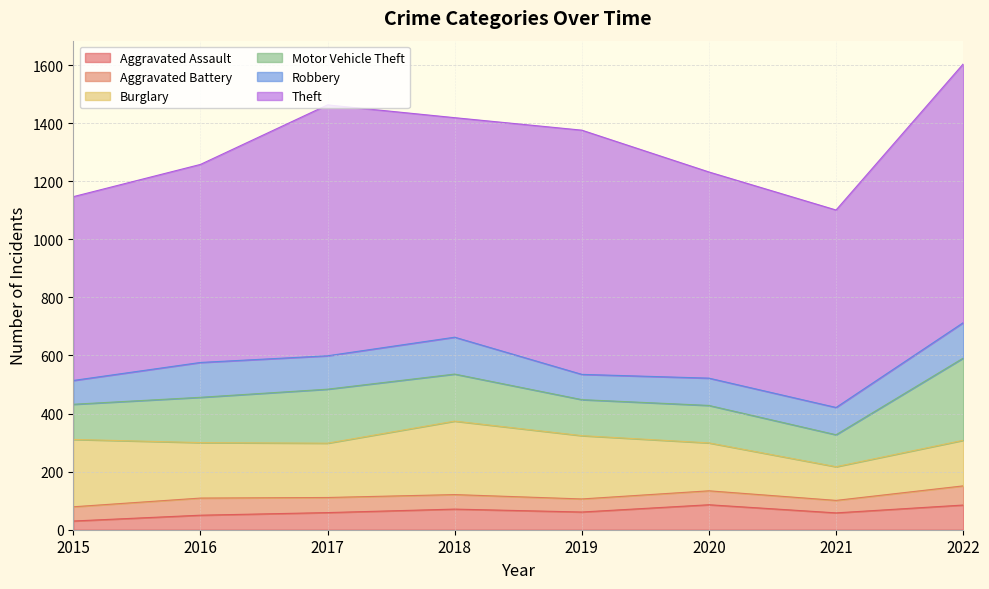

What is the difference between the maximum and minimum values in the Burglary series?

137